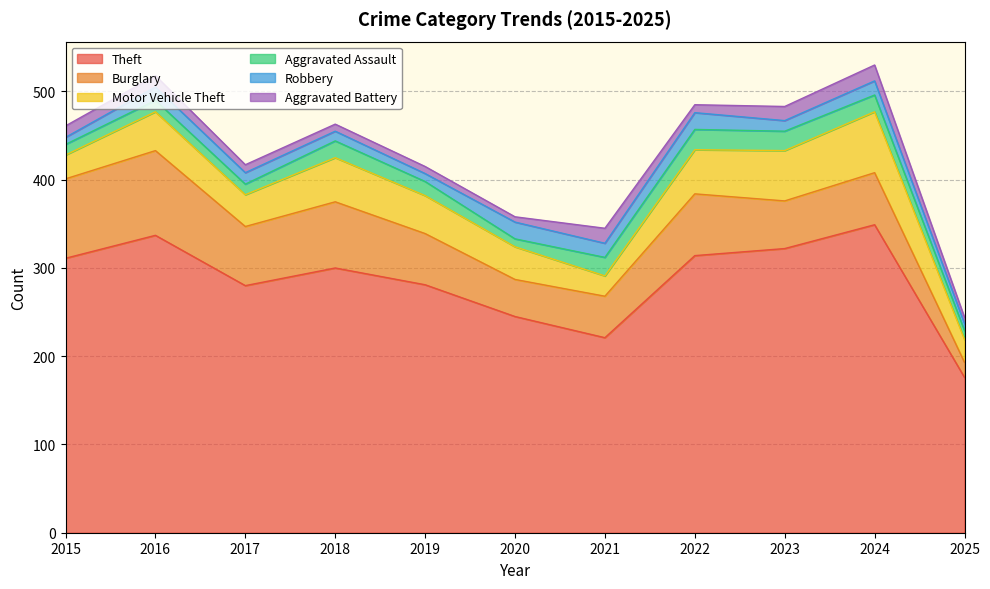

How many lines are shown in the chart?

6